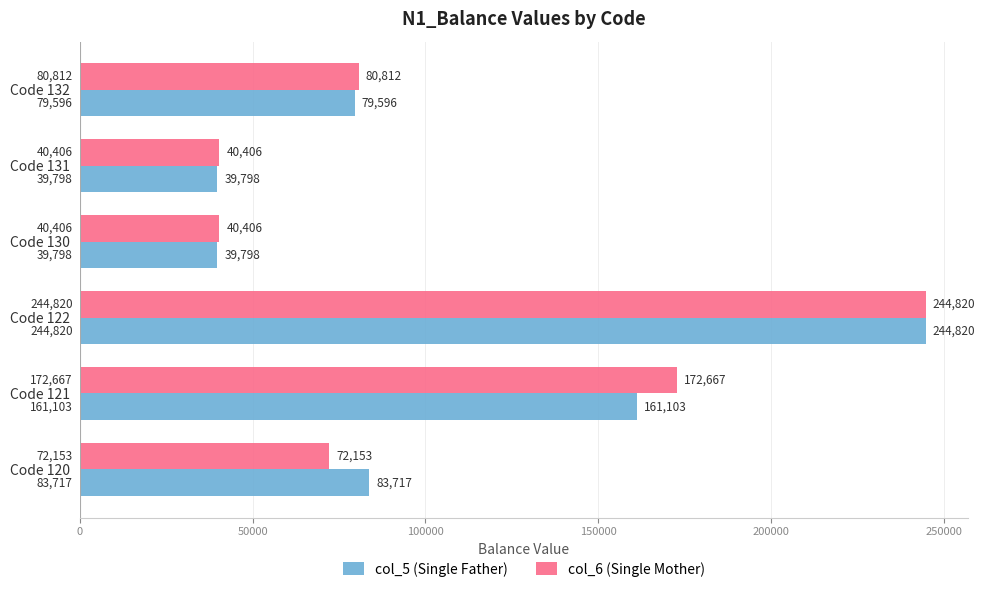

The col_6 (Single Mother) series shows 70691 at Code 130. True or false?

False